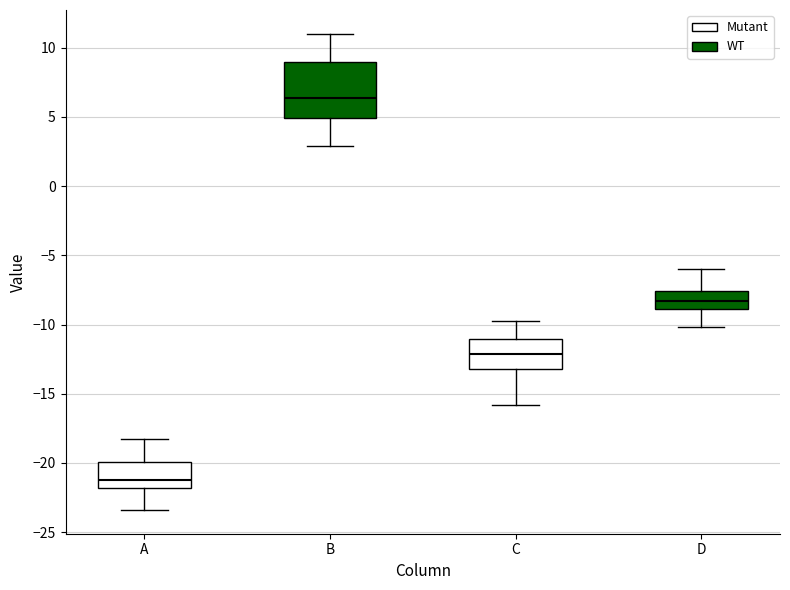

Reading left to right, transcribe this box plot: for each box, give where its median line is, the range the box spans, and where its two whiskers end, as read against the y-axis. The values are not printed on the chart, so give them approximately, as read against the axis.

A: median -21.0, box -22.0 to -20.0, whiskers -23.5 to -18.0
B: median 6.5, box 5.0 to 9.0, whiskers 3.0 to 11.0
C: median -12.0, box -13.0 to -11.0, whiskers -16.0 to -10.0
D: median -8.5, box -9.0 to -7.5, whiskers -10.0 to -6.0